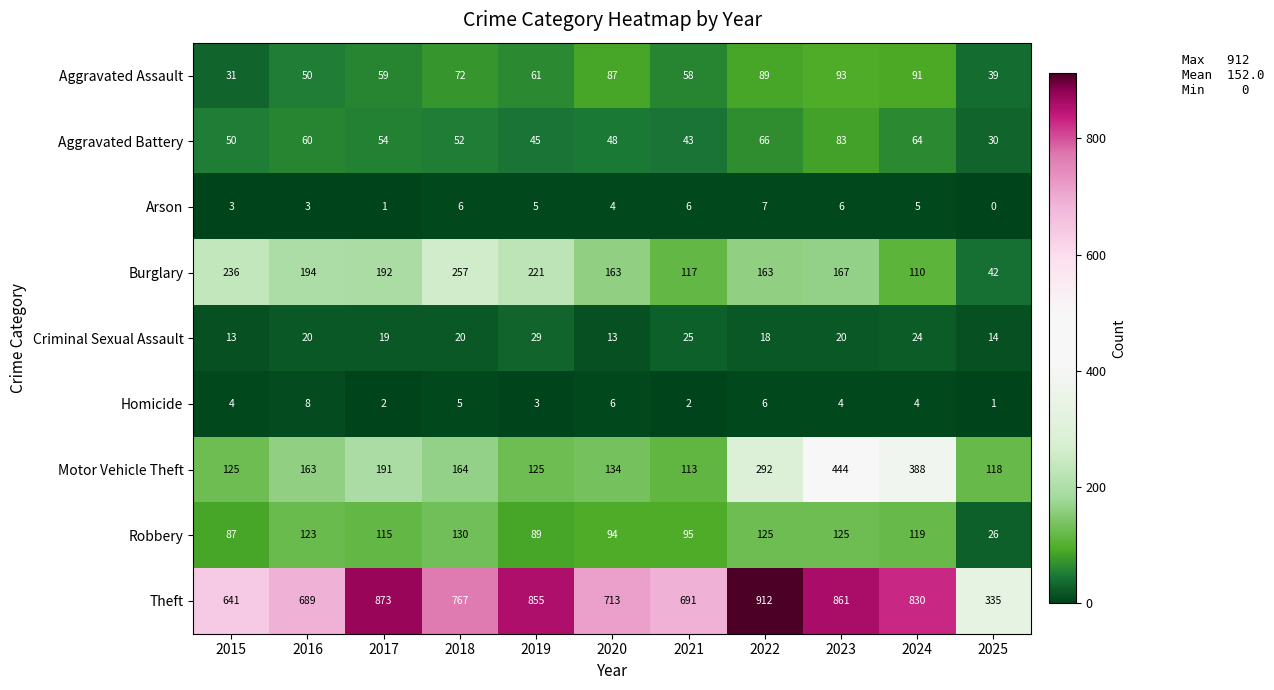

How many distinct data groups are displayed?

9